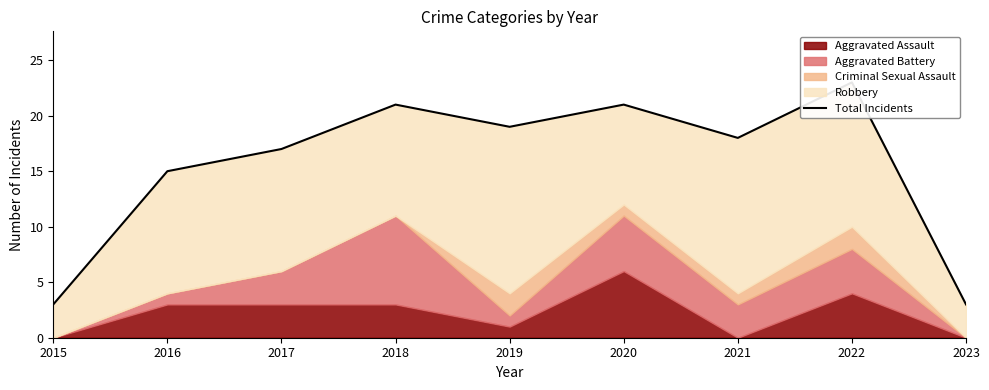

Approximately how many times larger is the value at 2022 compared to 2016?

1.5